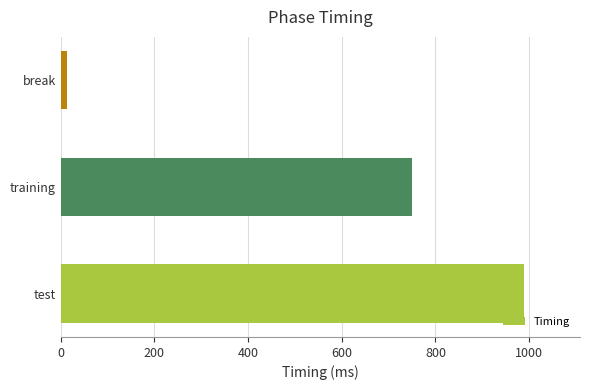

Reading bottom to top, extract all data points from this chart.

test=989.9	training=749.9	break=13.3